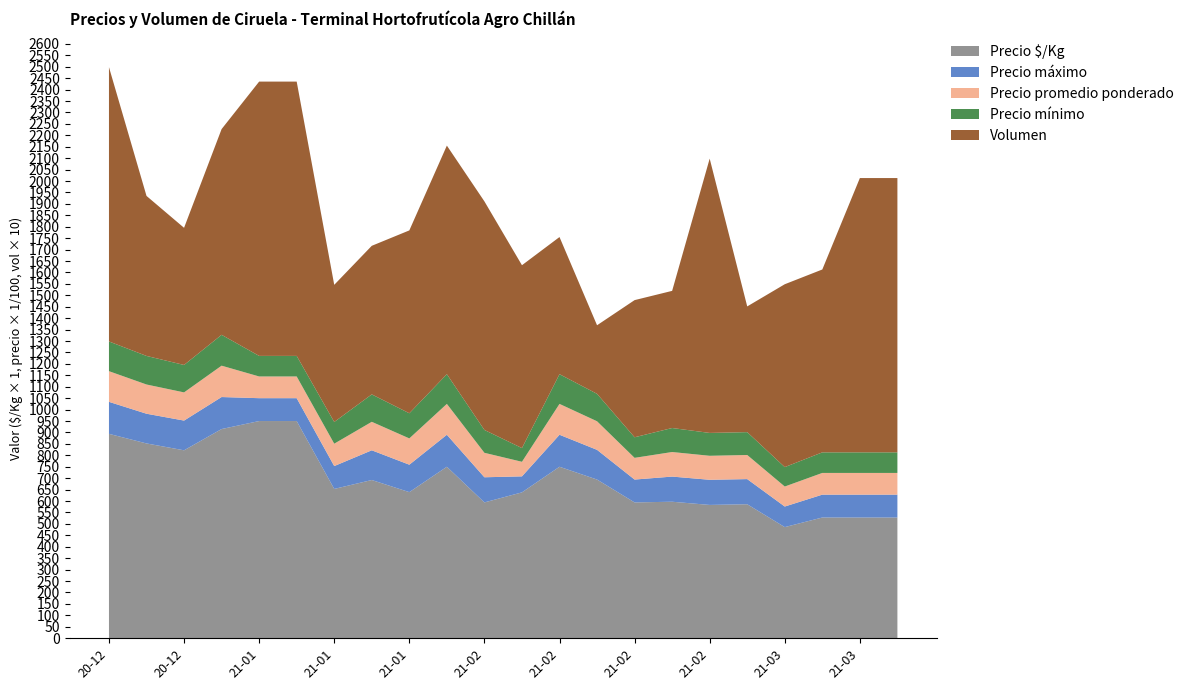

Reading left to right, list all the values displayed in this chart.

Precio $/Kg: 894	852	822	915	950	950	653	692	639	750	594	638	750	694	594	597	583	586	486	528	528	528
Precio máximo: 14000	13000	13000	14000	10000	10000	10000	13000	12000	14000	11000	7000	14000	13000	10000	11000	11000	11000	9000	10000	10000	10000
Precio promedio ponderado: 13417	12786	12333	13722	9500	9500	9792	12462	11500	13500	10700	6375	13500	12500	9500	10750	10500	10545	8750	9500	9500	9500
Precio mínimo: 13000	12500	12000	13500	9000	9000	9500	12000	11000	13000	10000	6000	13000	12000	9000	10500	10000	10000	8500	9000	9000	9000
Volumen: 120	70	60	90	120	120	60	65	80	100	100	80	60	30	60	60	120	55	80	80	120	120